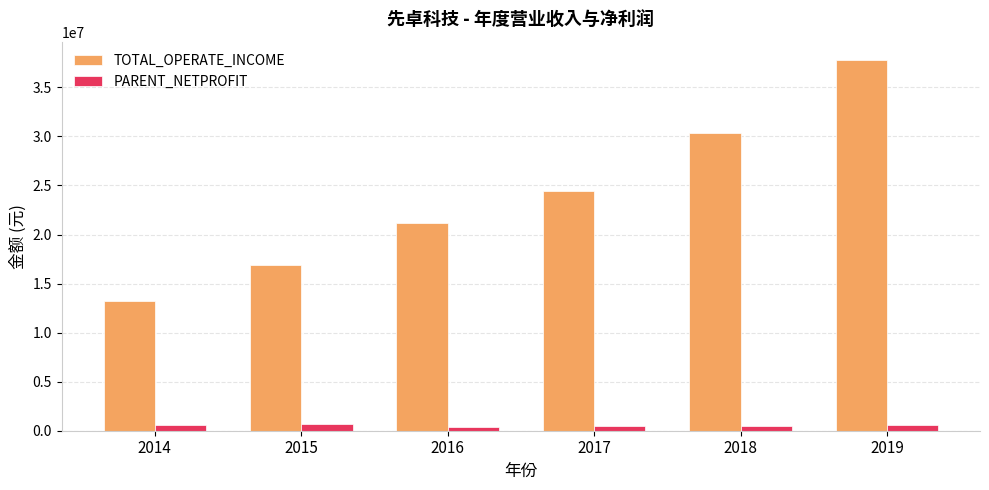

Is it true that TOTAL_OPERATE_INCOME equals 16543442.1 at 2018?

False